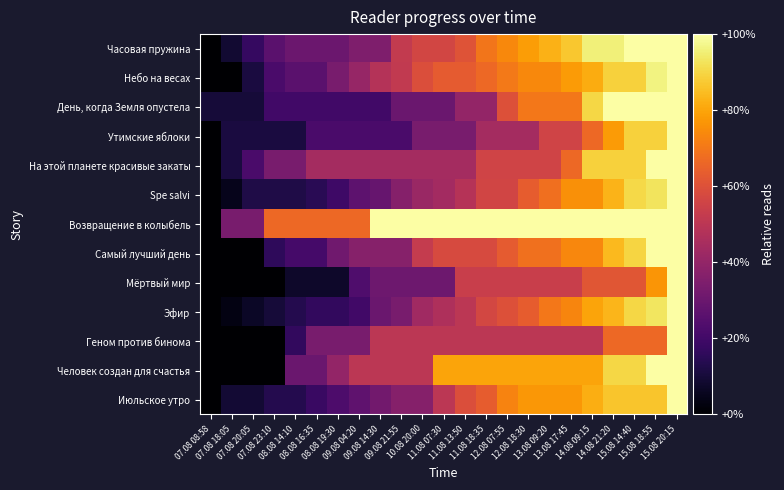

What is the difference between the highest and lowest values at 10.08 20:00?

0.7